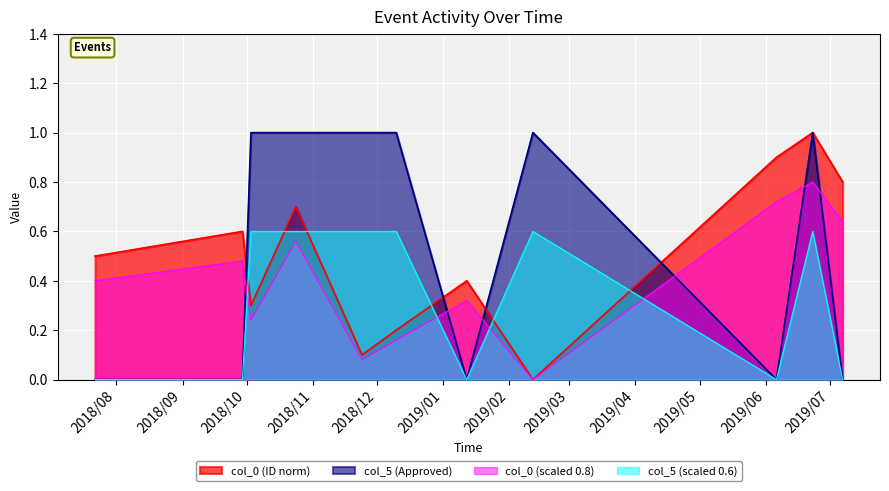

What is the sum of all col_5 (Approved) values?

6.0